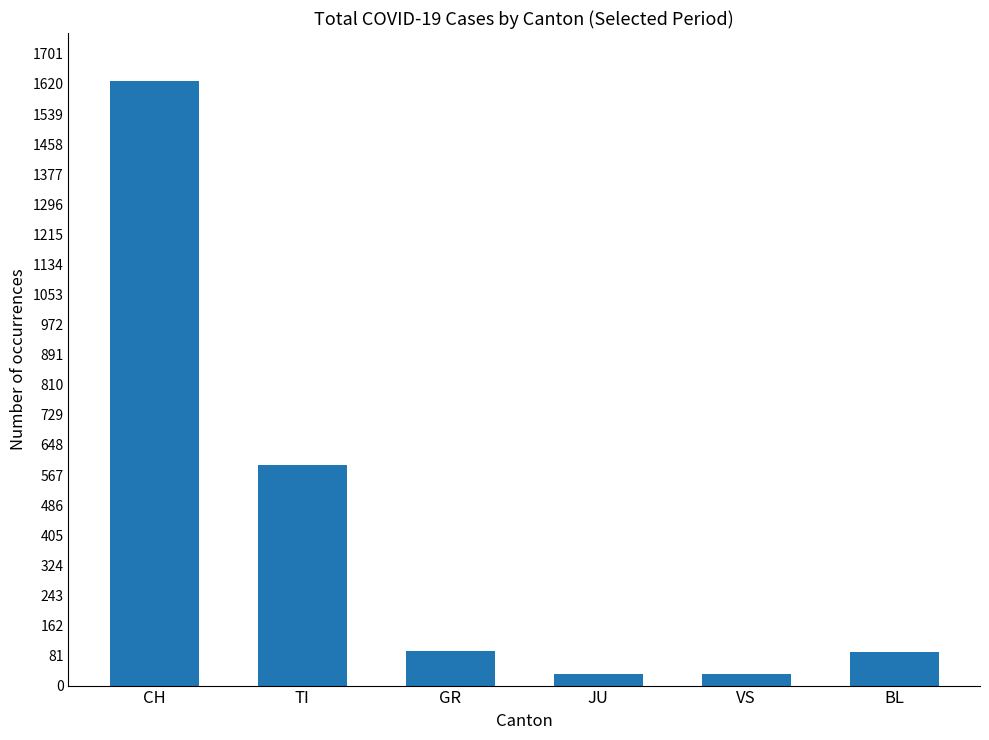

How many categories are shown in the chart?

6